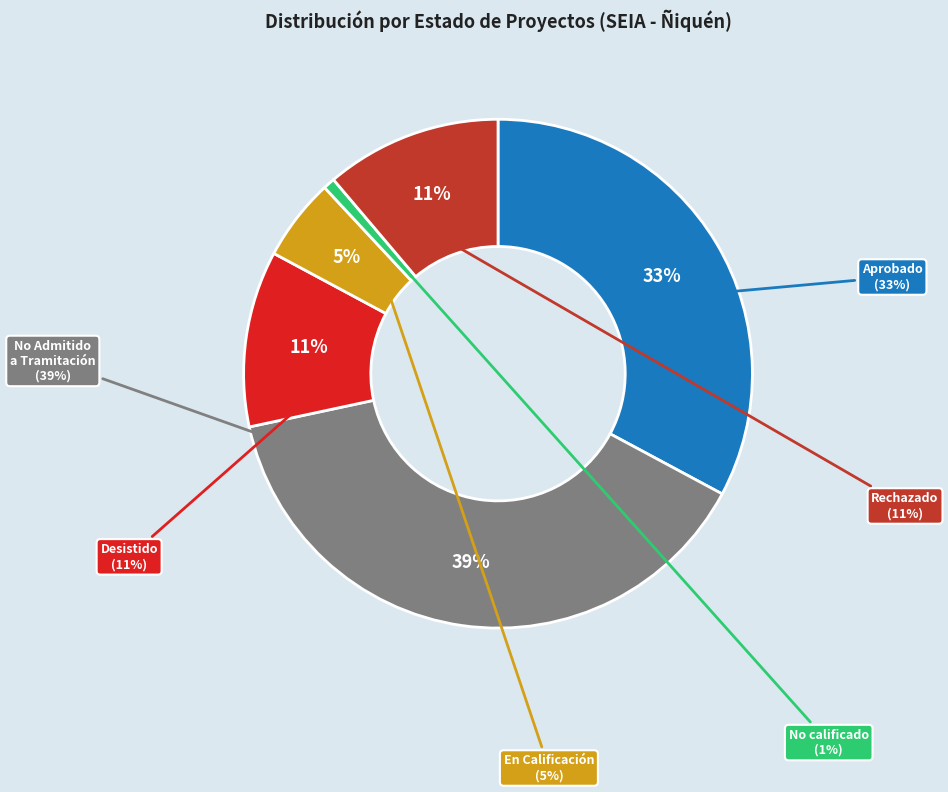

Which slice is the smallest?

No calificado